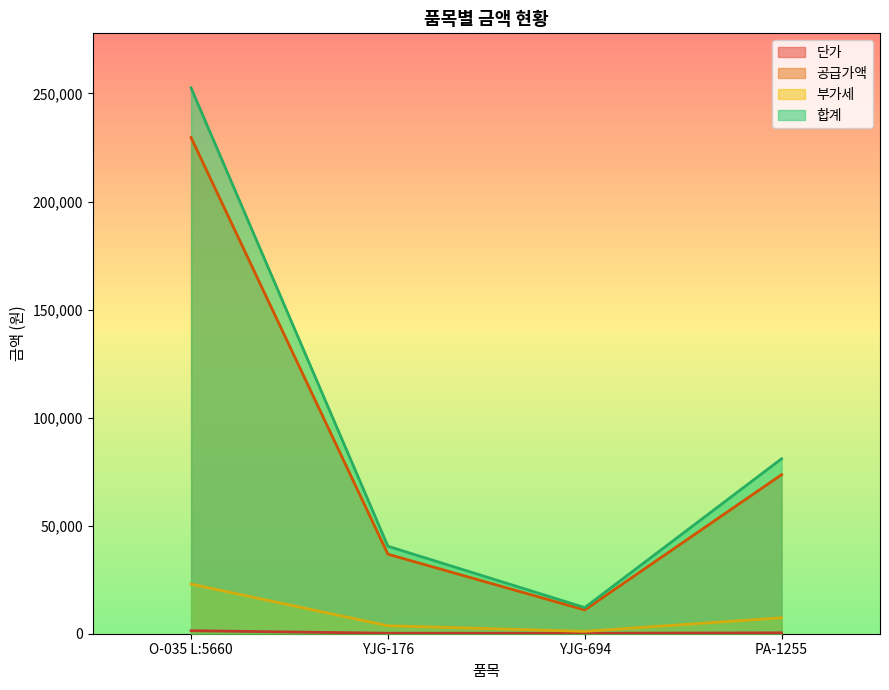

What is the average value of the 부가세 series?

8775